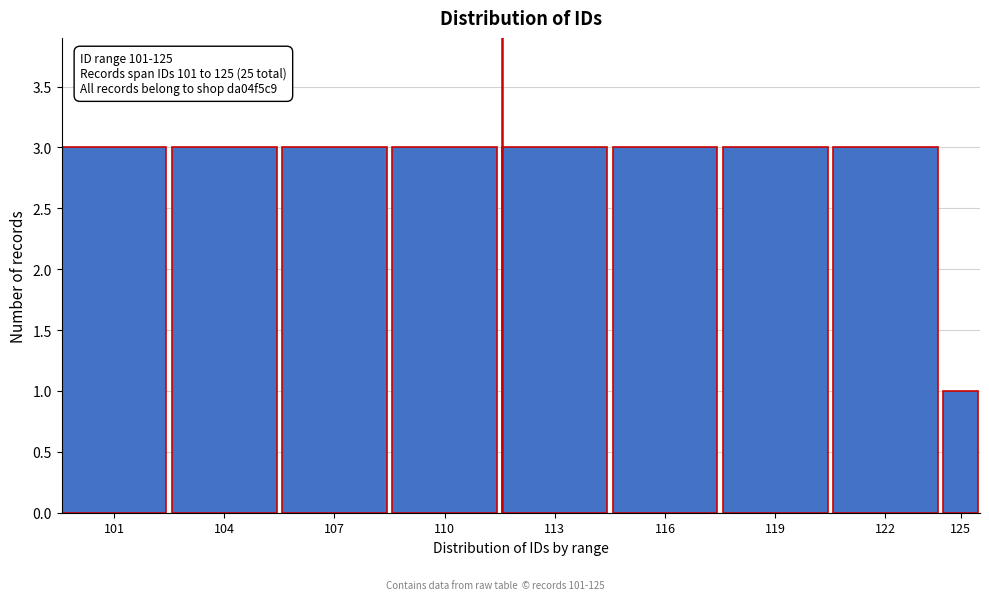

Reading left to right, what are all the values shown in this chart?

3	3	3	3	3	3	3	3	1